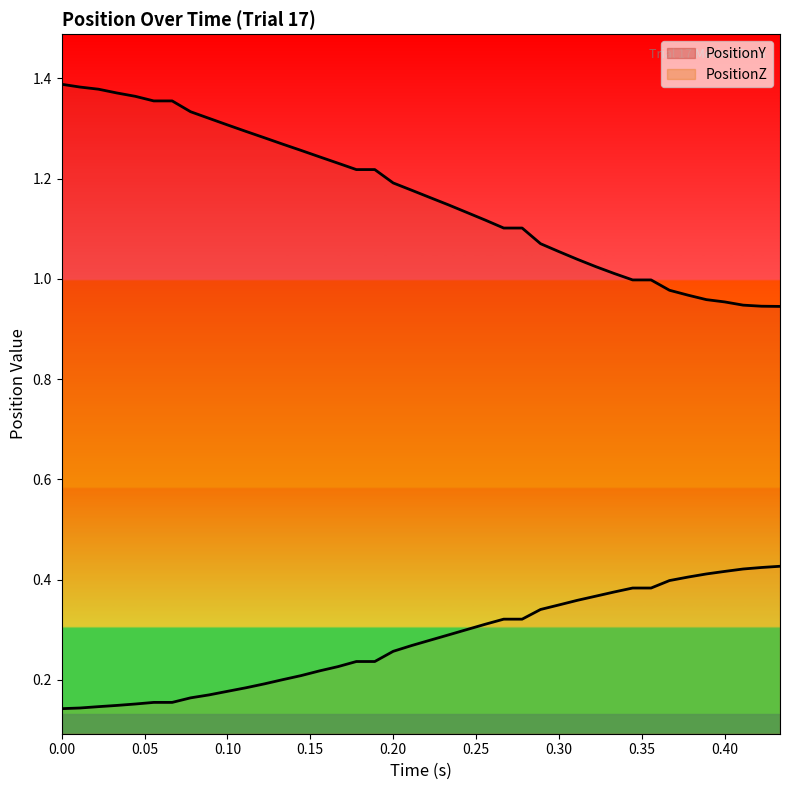

What is the difference between the second highest and minimum values in the PositionZ series?

0.3